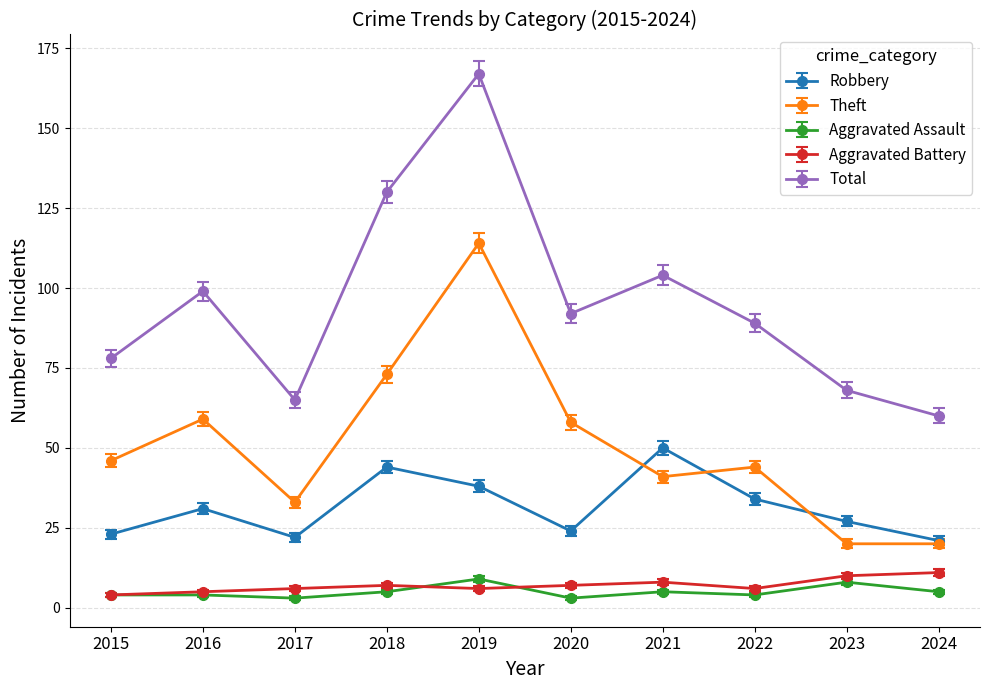

Is it true that Aggravated Battery equals 7 at 2018?

True